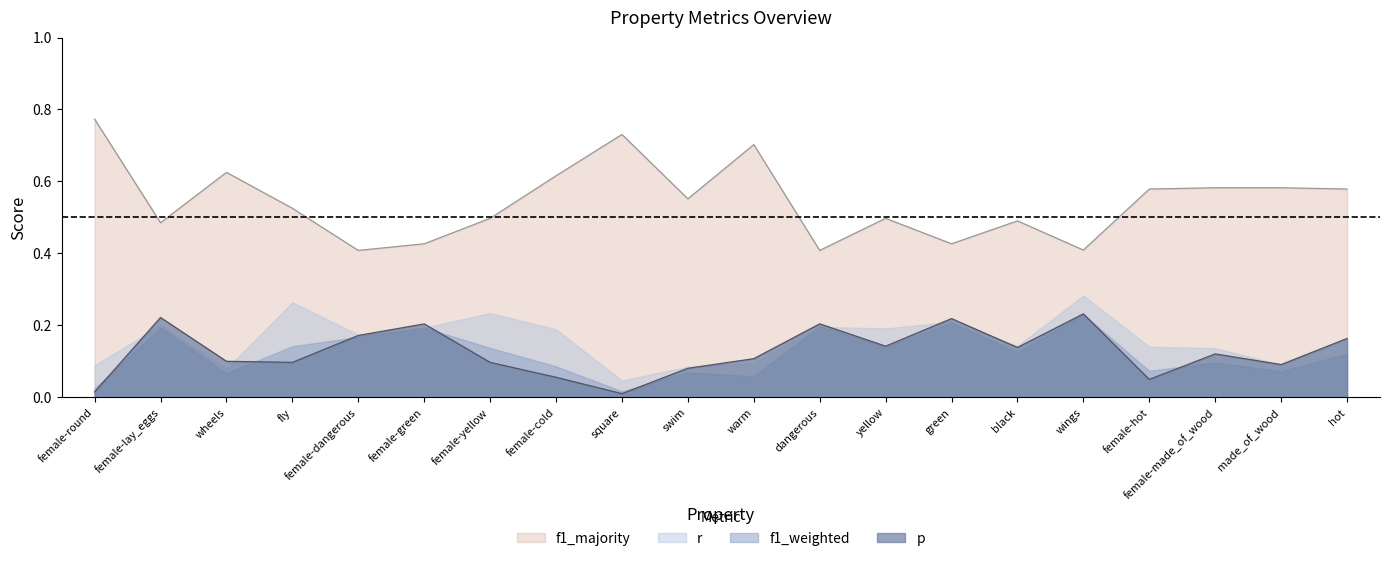

Which category has the highest value in the f1_majority series?

female-round